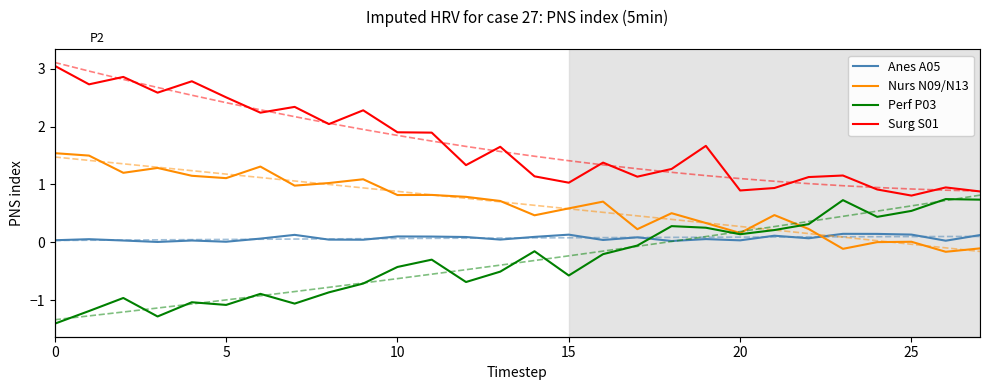

Is it true that Nurs N09/N13 equals -0.2 at 27?

False